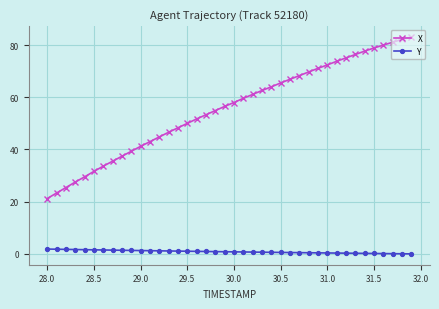

Rank the series by their average value, from highest to lowest.

X, Y